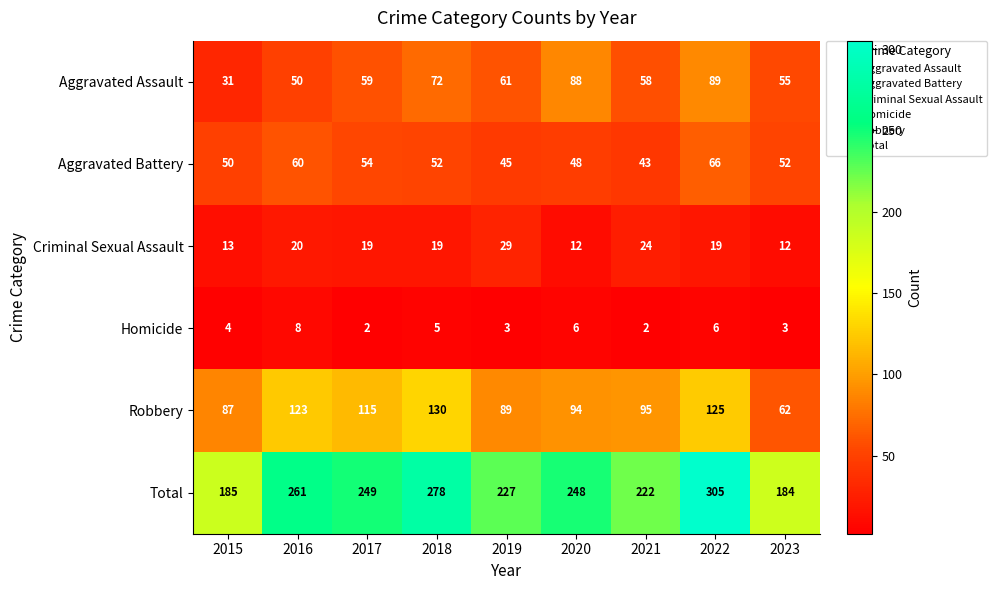

Read the Criminal Sexual Assault value at 2017, to the nearest 5.

20